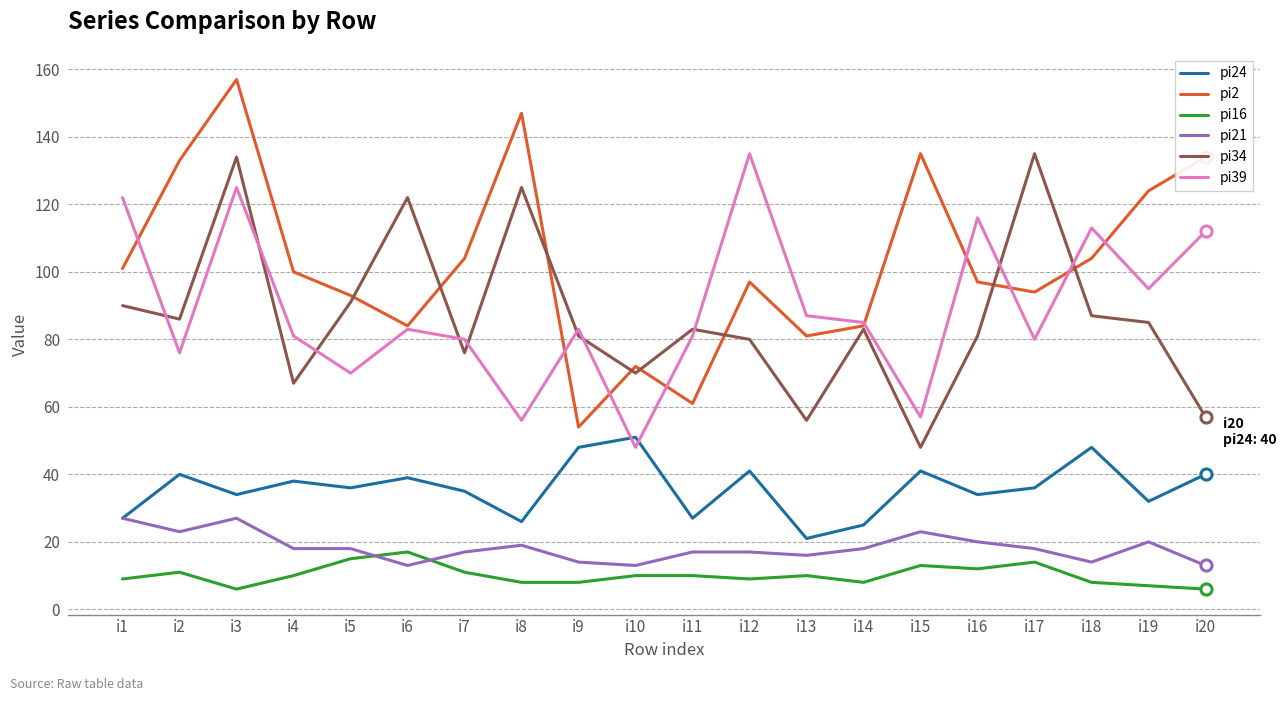

Which series has the largest total across all categories?

pi2